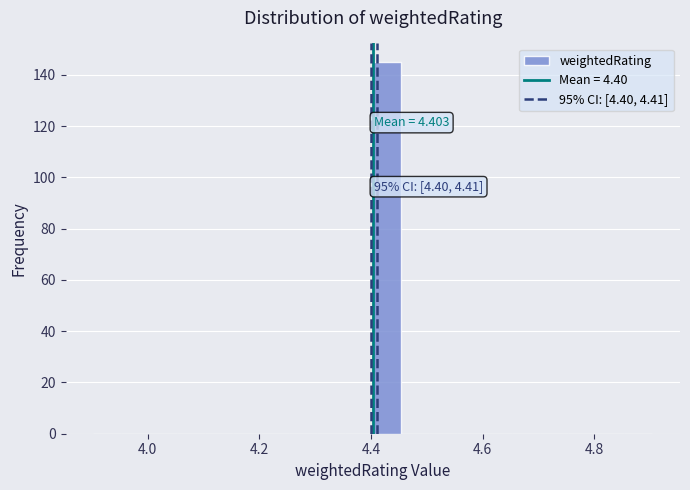

Read against the x-axis, roughly where is the centre of the tallest bar?

4.42